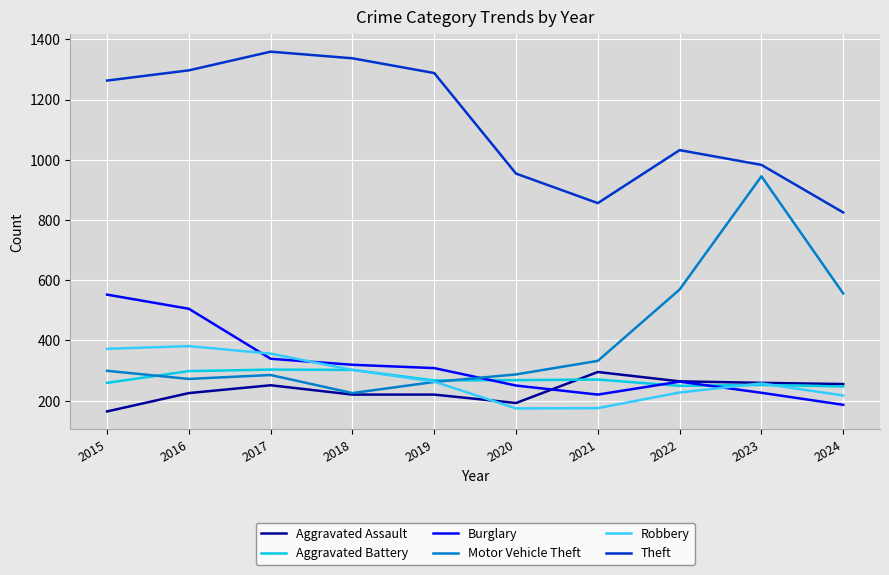

Is the value of Motor Vehicle Theft at 2024 greater than the value of Robbery at 2020?

Yes